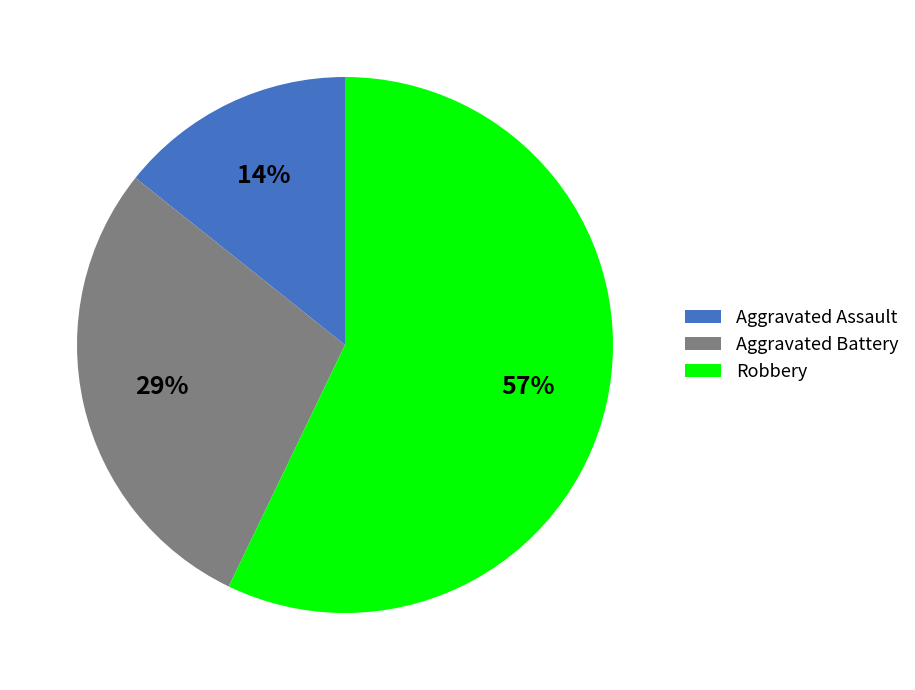

Do Aggravated Assault and Robbery together represent more than half of the pie?

Yes